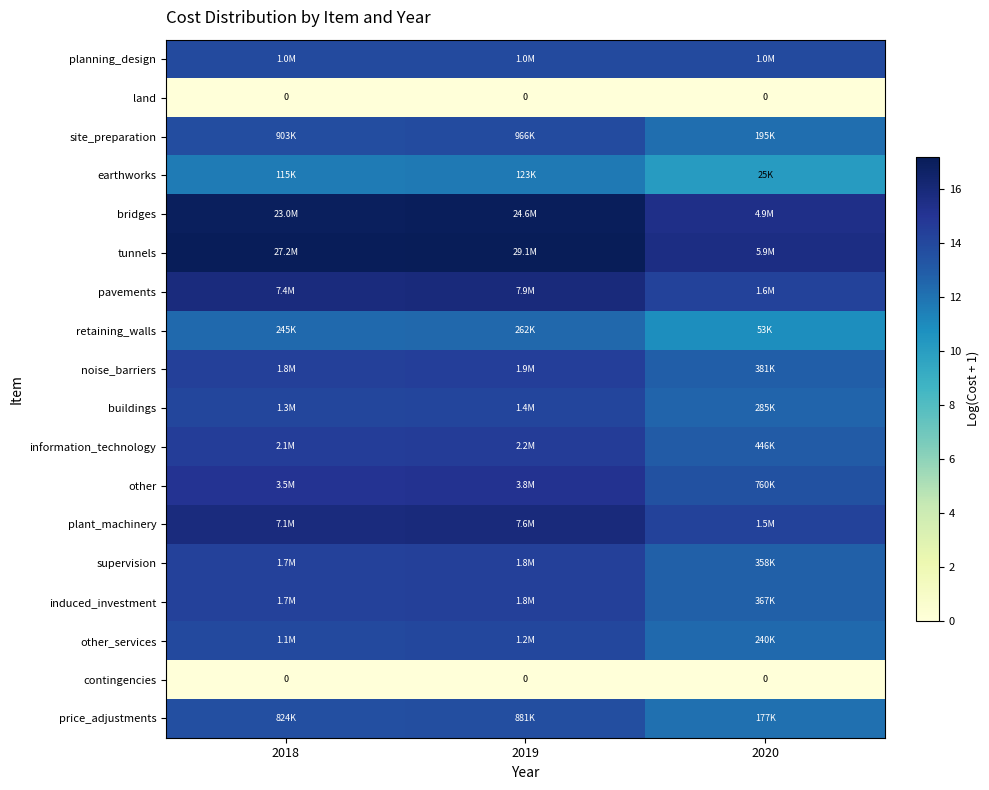

What is the average value of the planning_design series?

13.9